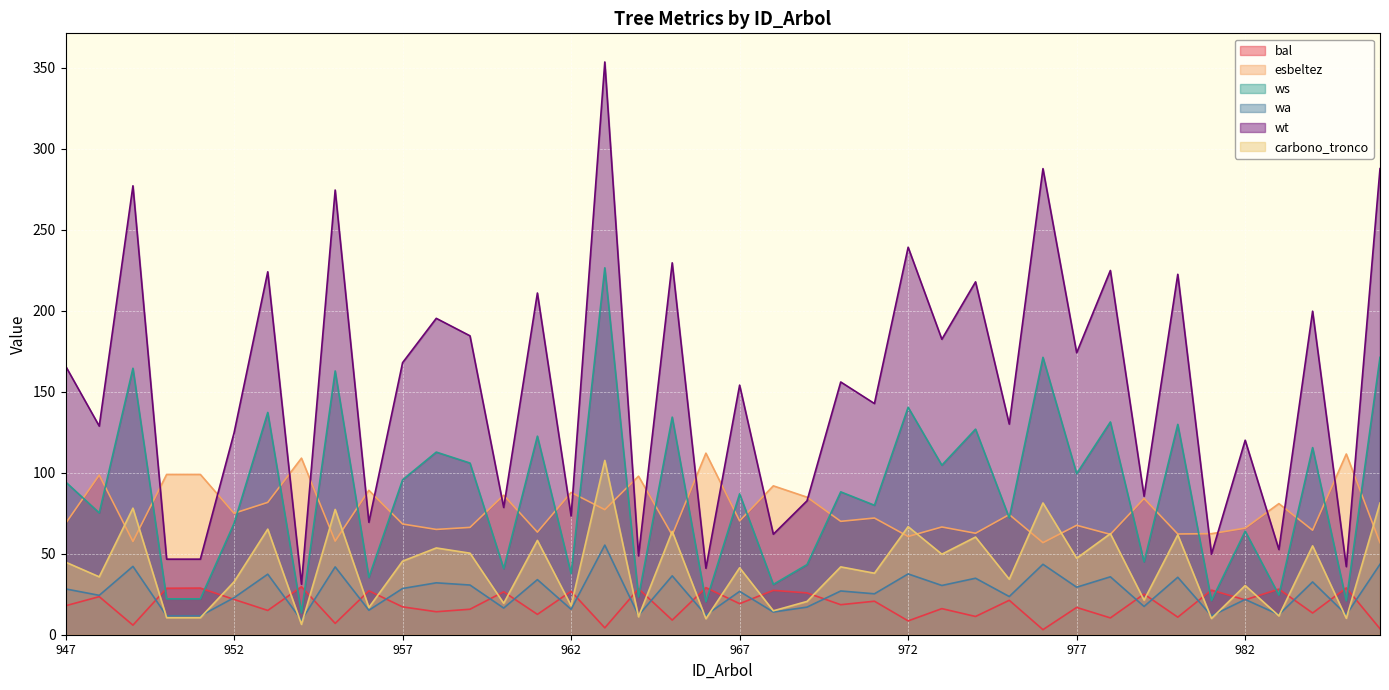

Which category has the lowest value in the wt series?

954